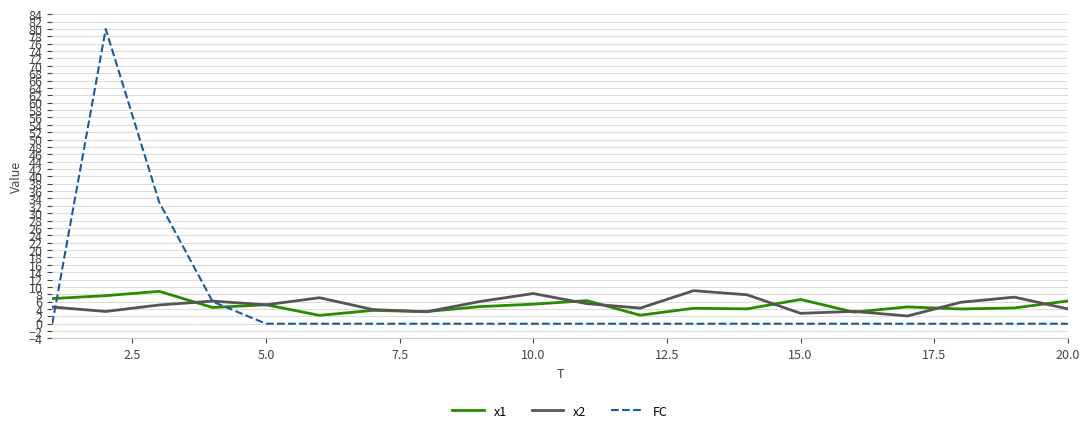

True or false: x2 and FC intersect in this chart.

True